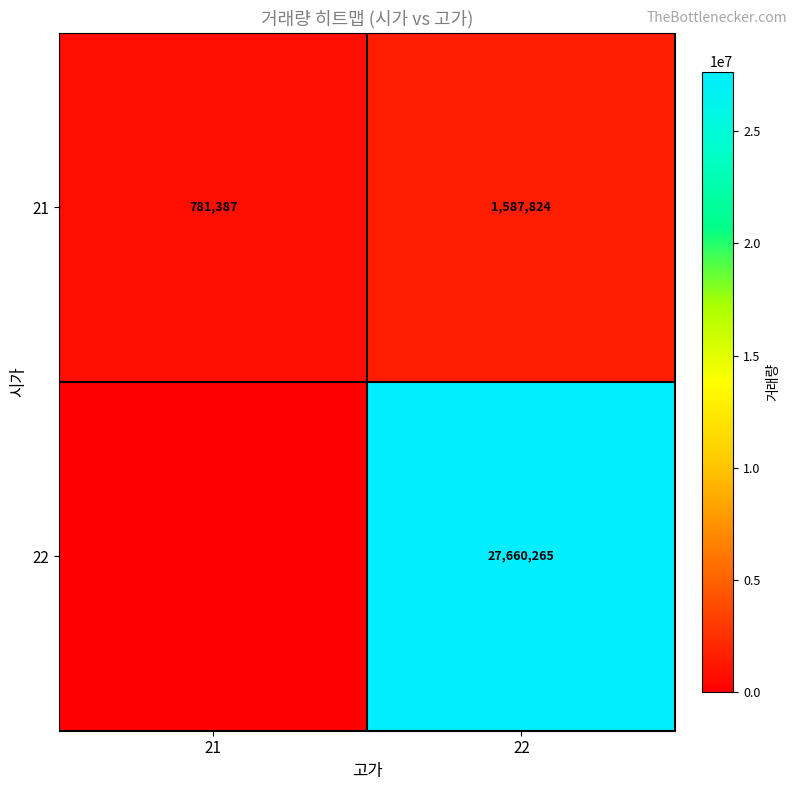

What is the total value across all series at 21?

781387